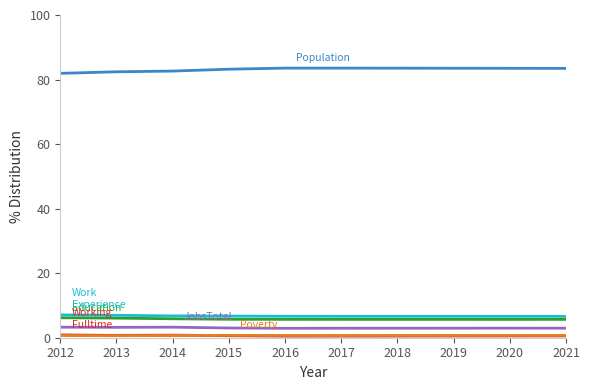

What is the greatest value displayed?

83.5